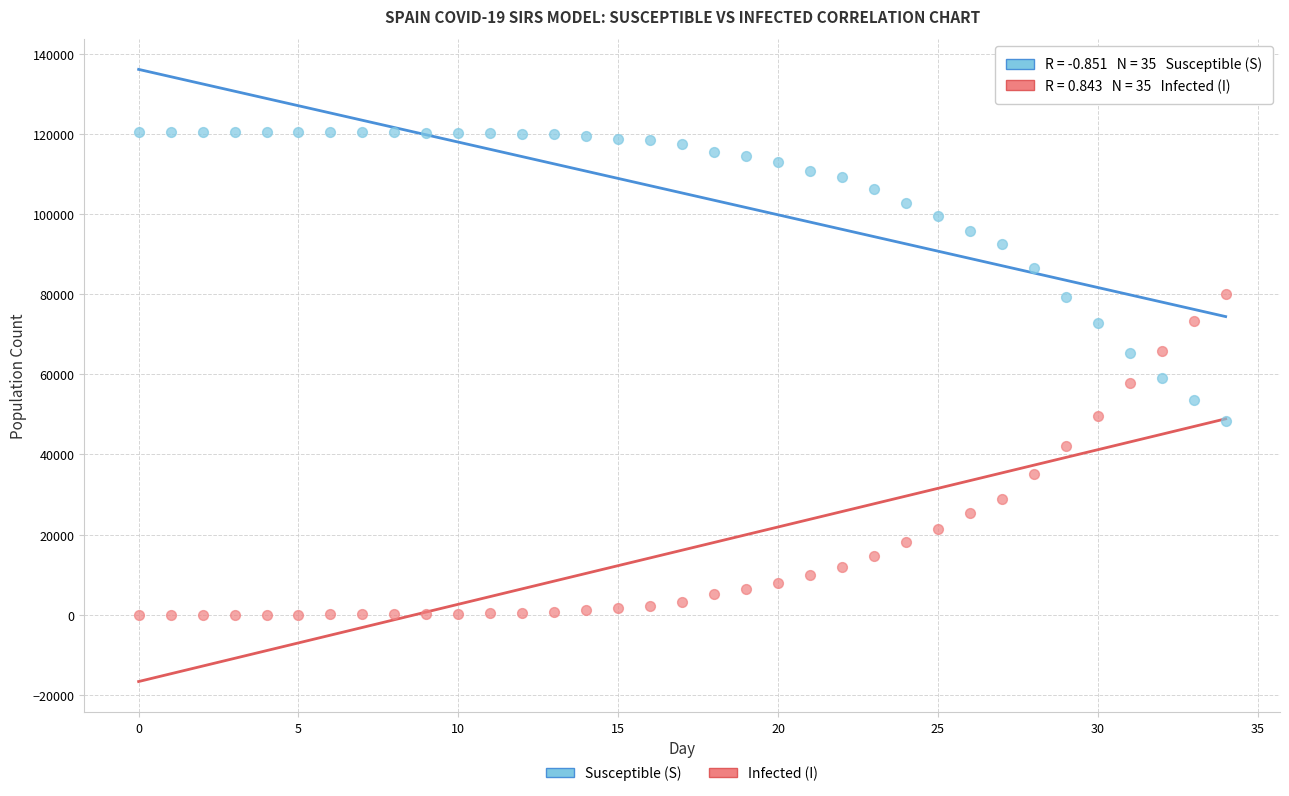

Across all data points, what is the range of Y values (max minus min)?

120527